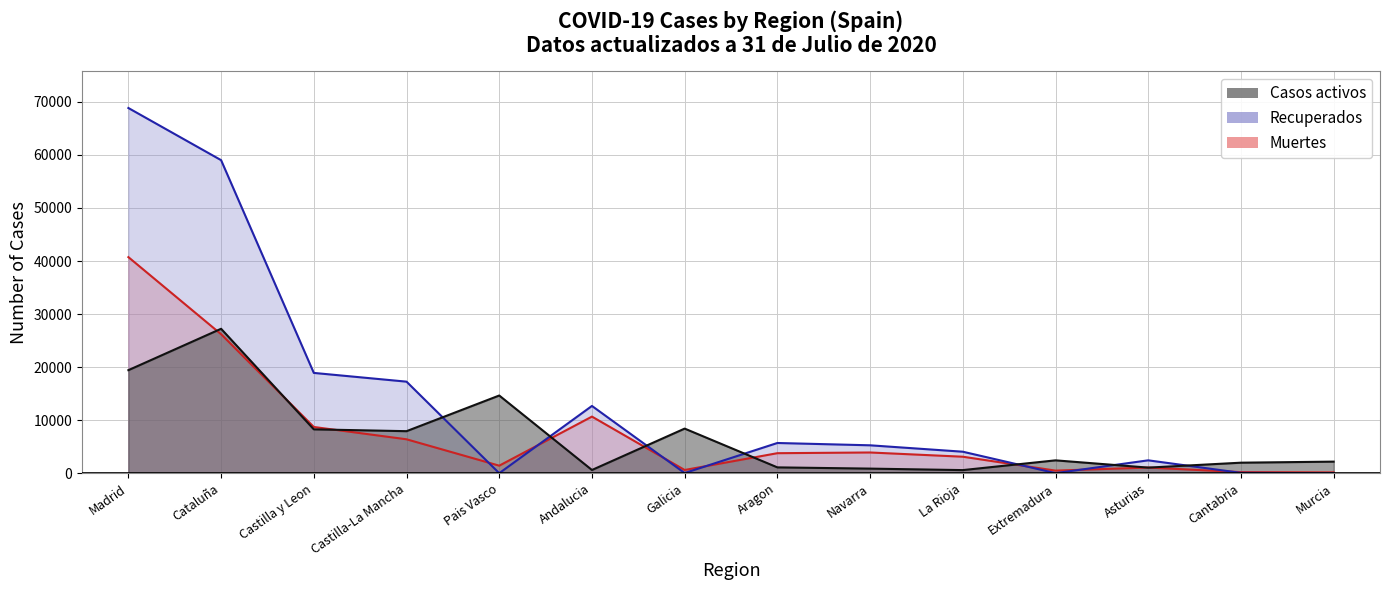

What position from the left is Andalucia?

6